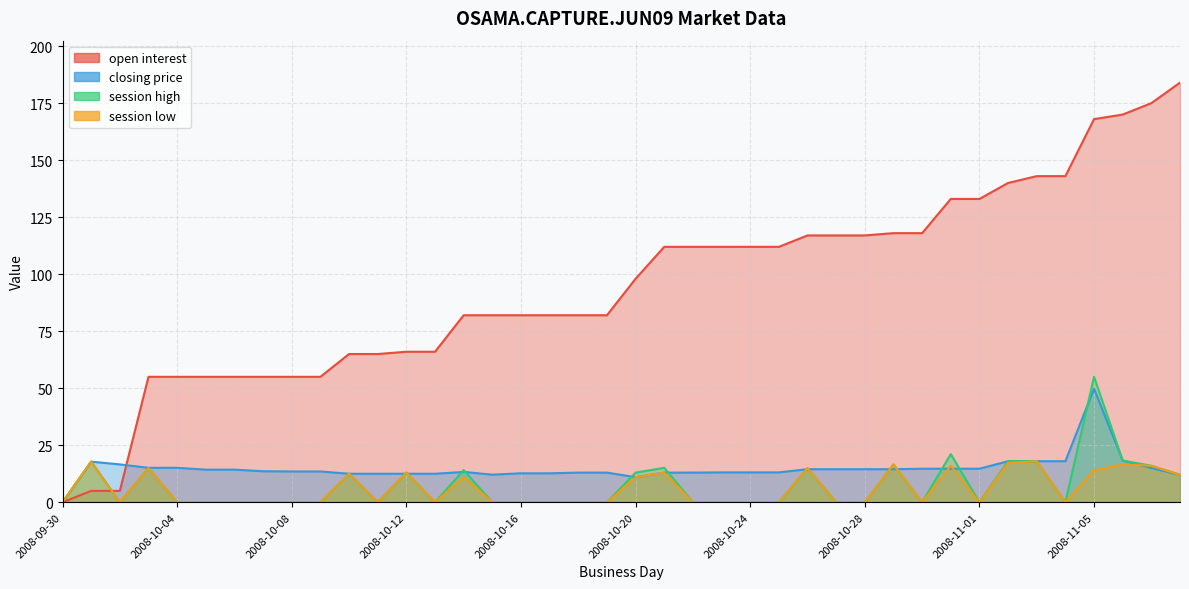

Does the chart display data point markers on the line(s)?

No